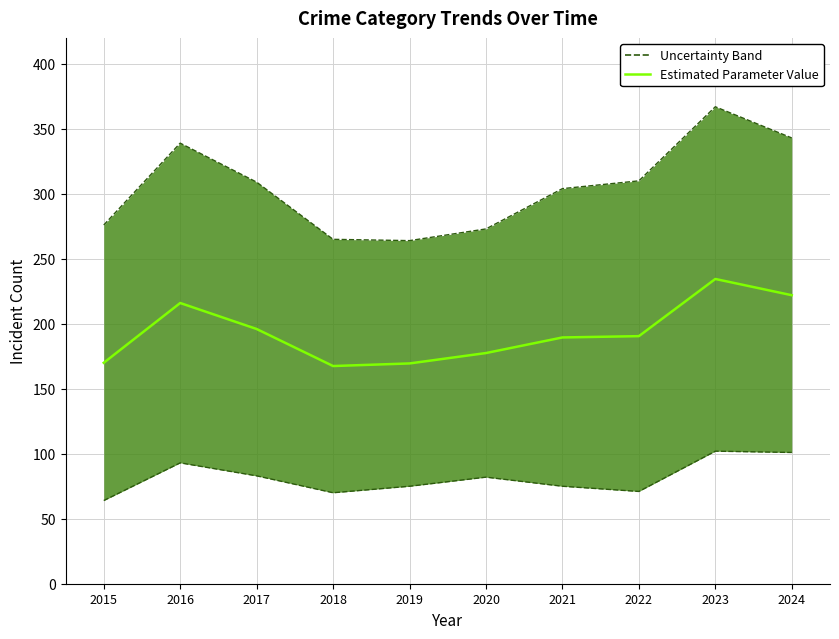

Rank the categories by value from lowest to highest.

2018, 2019, 2015, 2020, 2021, 2022, 2017, 2016, 2024, 2023